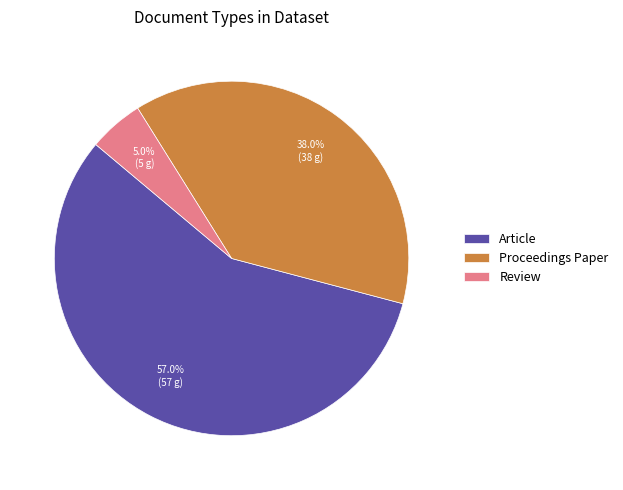

What is the ratio of the value at Article to the value at Review?

11.4